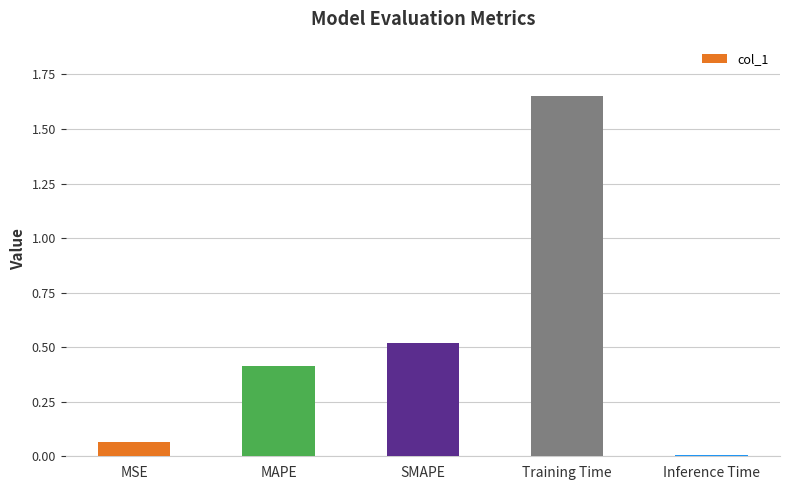

Does the chart contain stacked bars?

No